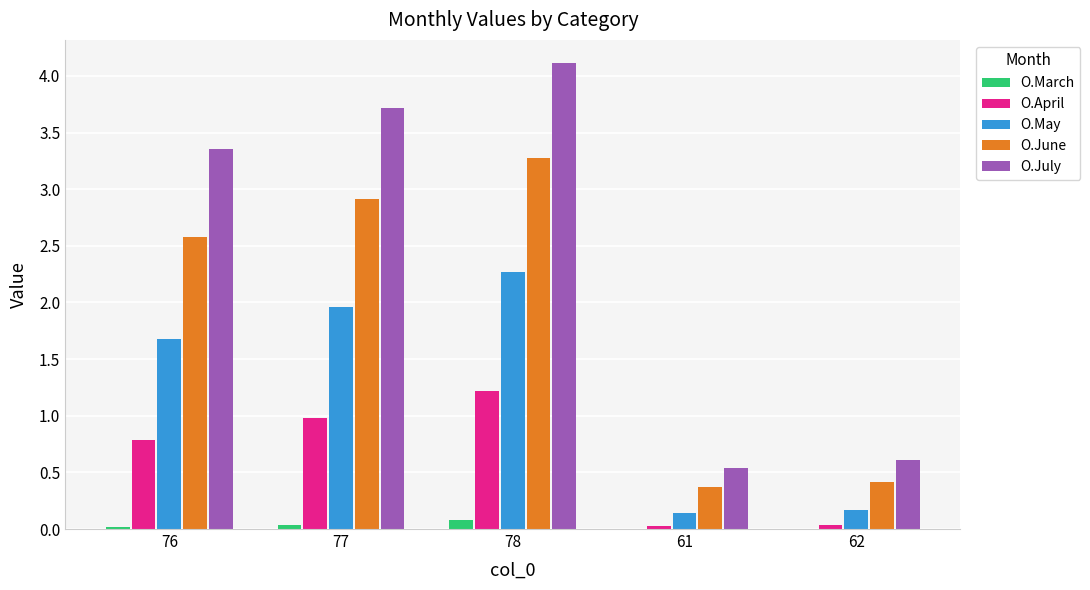

What is the sum of the O.May values at 77 and 78?

4.2